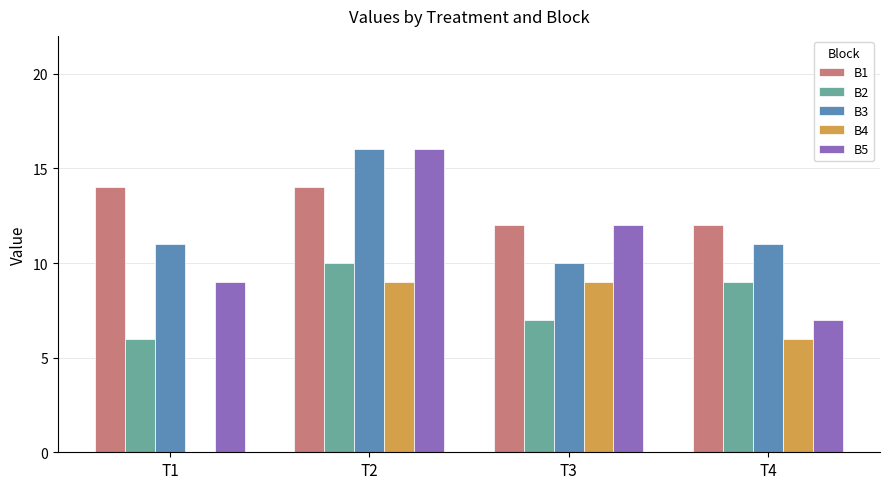

Does the chart contain stacked bars?

No